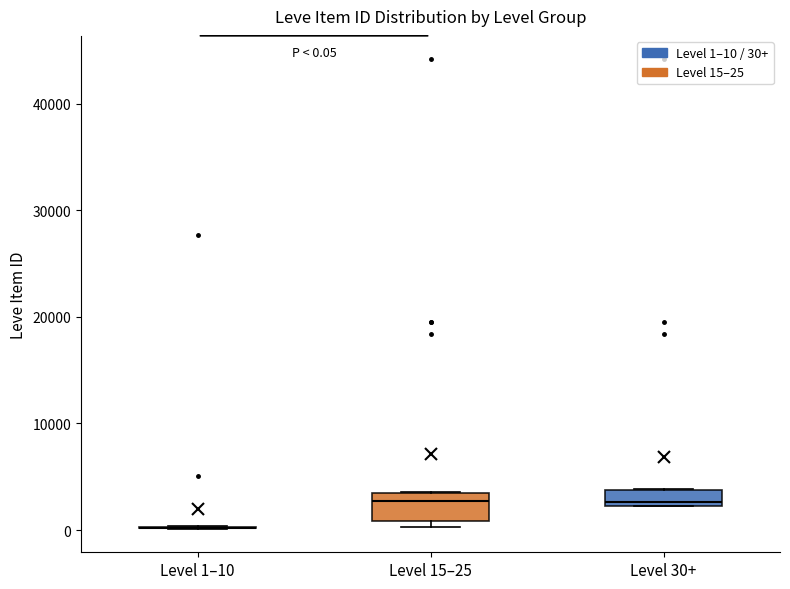

Which box is the tallest, from its lower edge to its upper edge?

Level 15–25